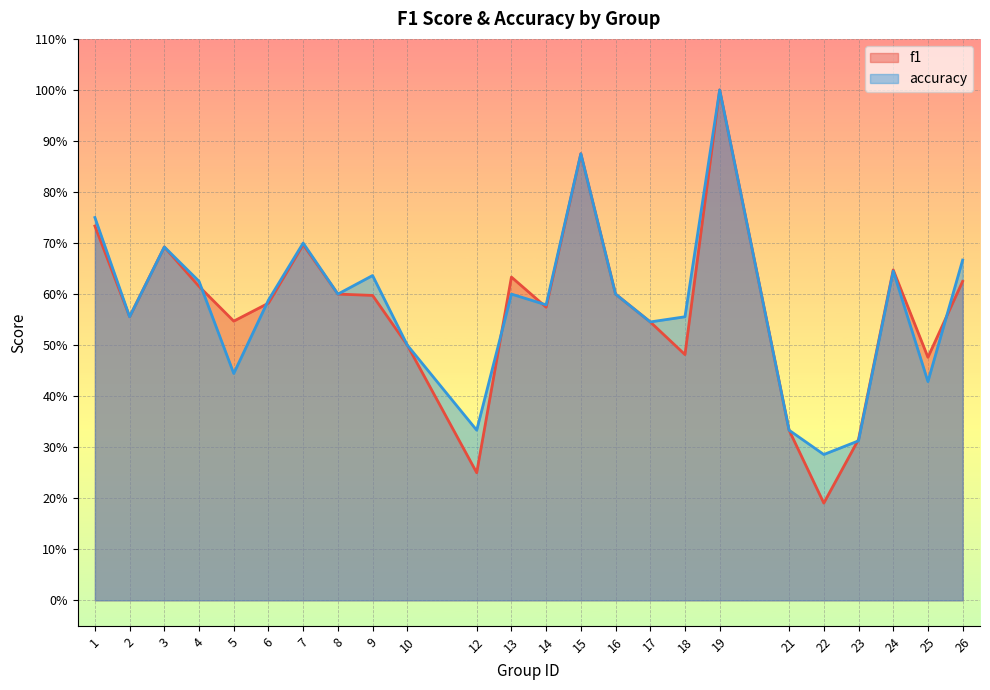

Between which two adjacent categories do f1 and accuracy first intersect?

4 and 5